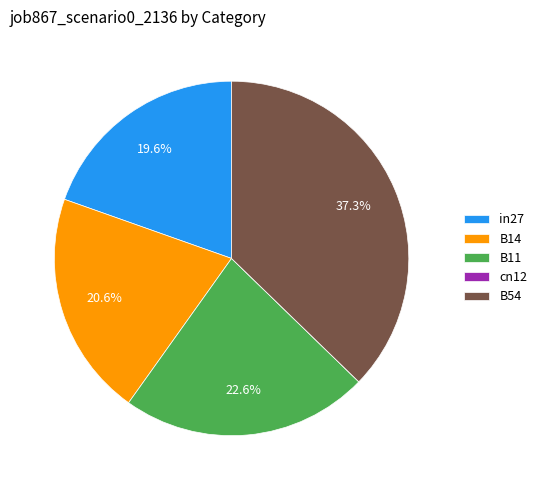

Is there a majority slice in this chart?

No